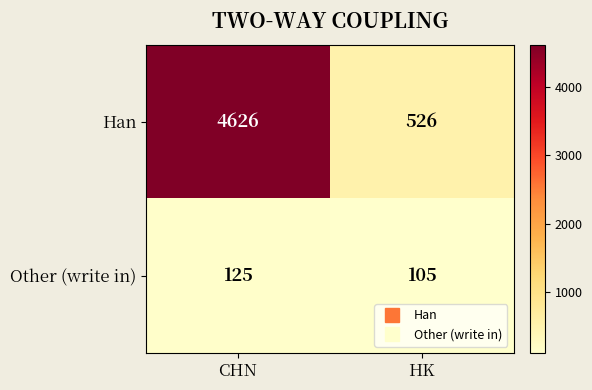

Which series has the largest range (max minus min)?

Han